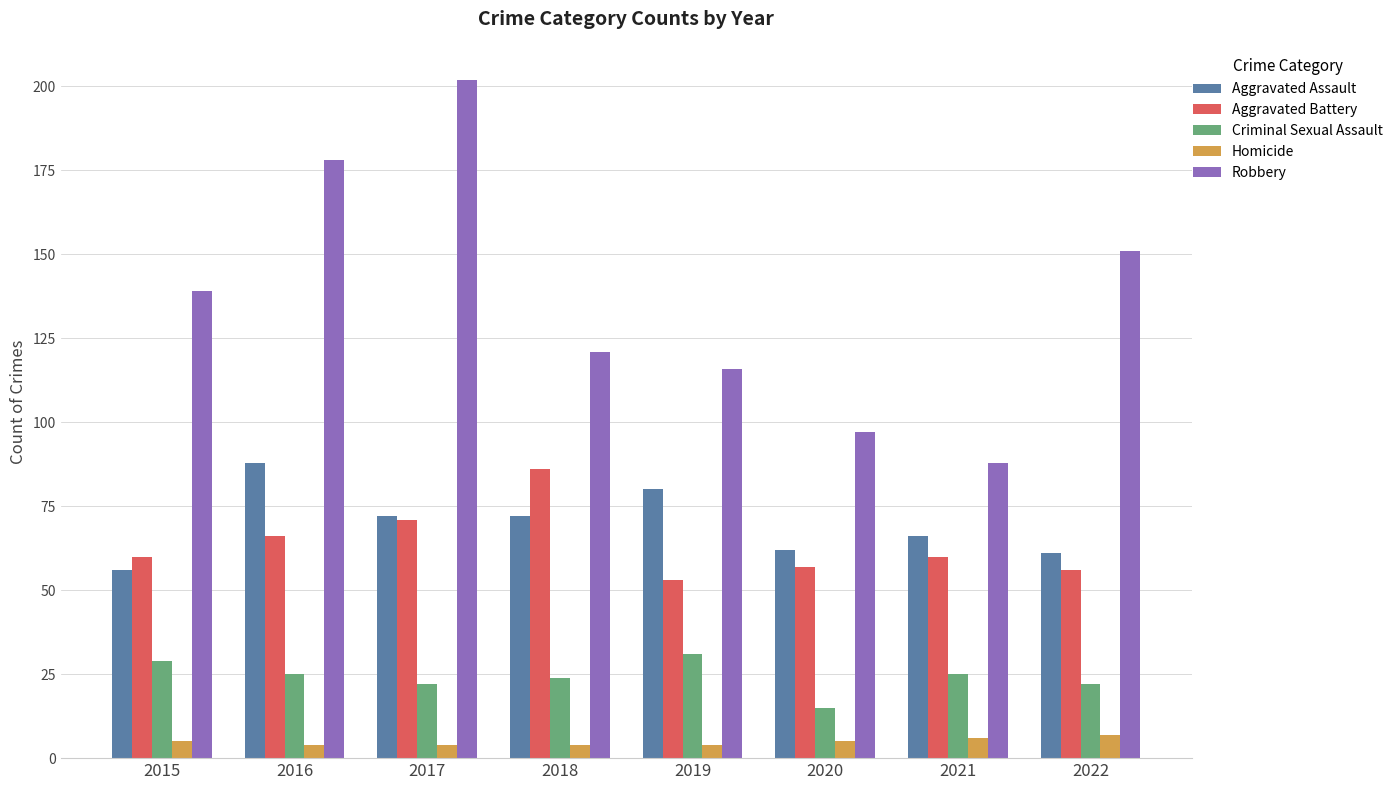

Reading left to right, extract all data points from this chart.

Aggravated Assault: 2015=56	2016=88	2017=72	2018=72	2019=80	2020=62	2021=66	2022=61
Aggravated Battery: 2015=60	2016=66	2017=71	2018=86	2019=53	2020=57	2021=60	2022=56
Criminal Sexual Assault: 2015=29	2016=25	2017=22	2018=24	2019=31	2020=15	2021=25	2022=22
Homicide: 2015=5	2016=4	2017=4	2018=4	2019=4	2020=5	2021=6	2022=7
Robbery: 2015=139	2016=178	2017=202	2018=121	2019=116	2020=97	2021=88	2022=151